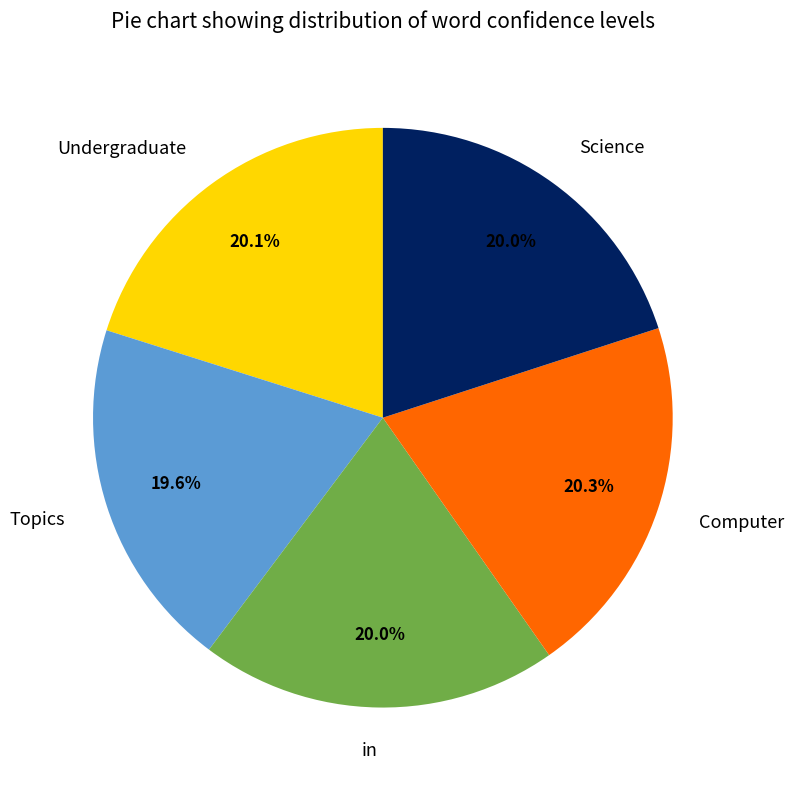

What percentage is NOT represented by in?

80.0%